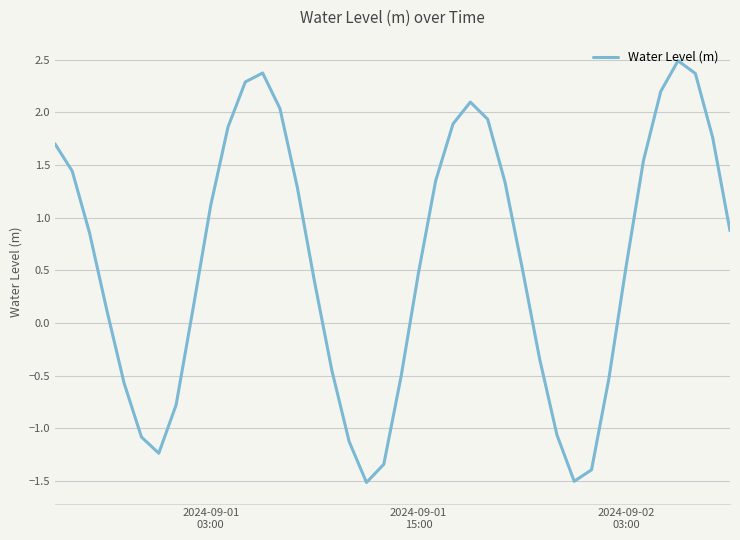

What is the greatest value displayed?

2.5